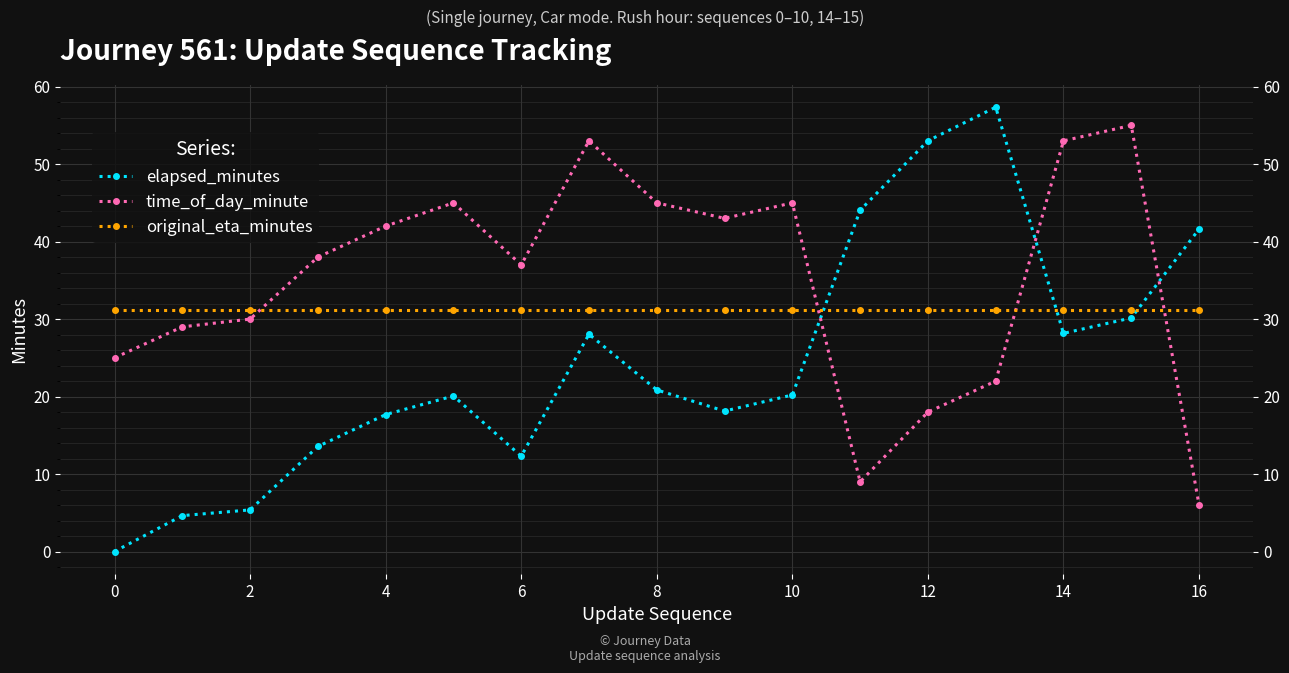

What are all the series names shown in the legend?

elapsed_minutes, time_of_day_minute, original_eta_minutes